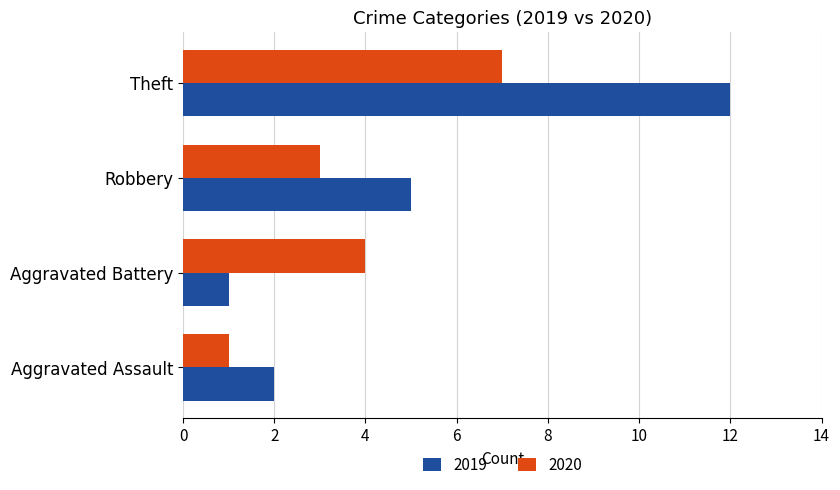

At which label does 2019 reach its peak?

Theft